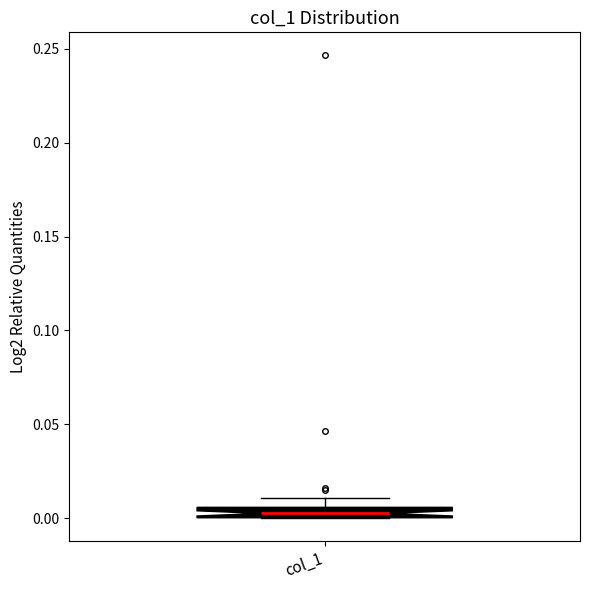

Where is the lower edge of the box for col_1 on the y-axis? The values are not printed on the chart, so give them approximately, as read against the axis.

0.000